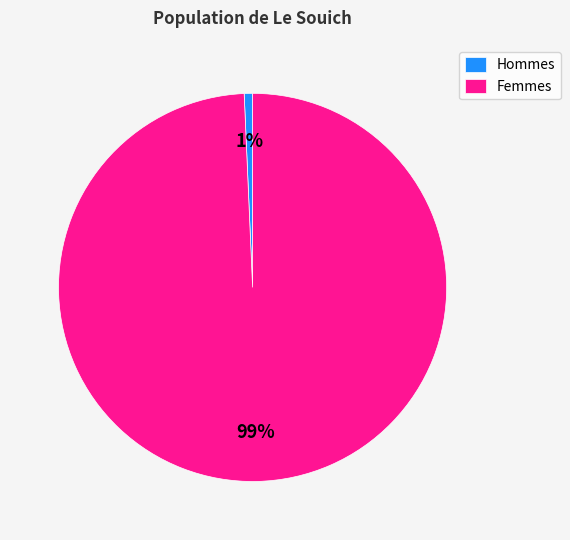

How many segments does this pie chart have?

2